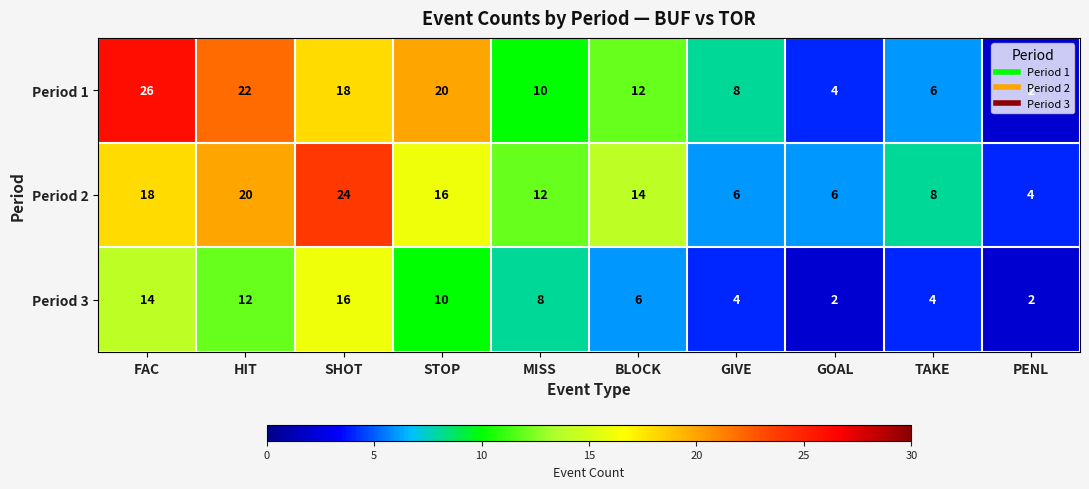

What is the difference between the highest and lowest values at GOAL?

4